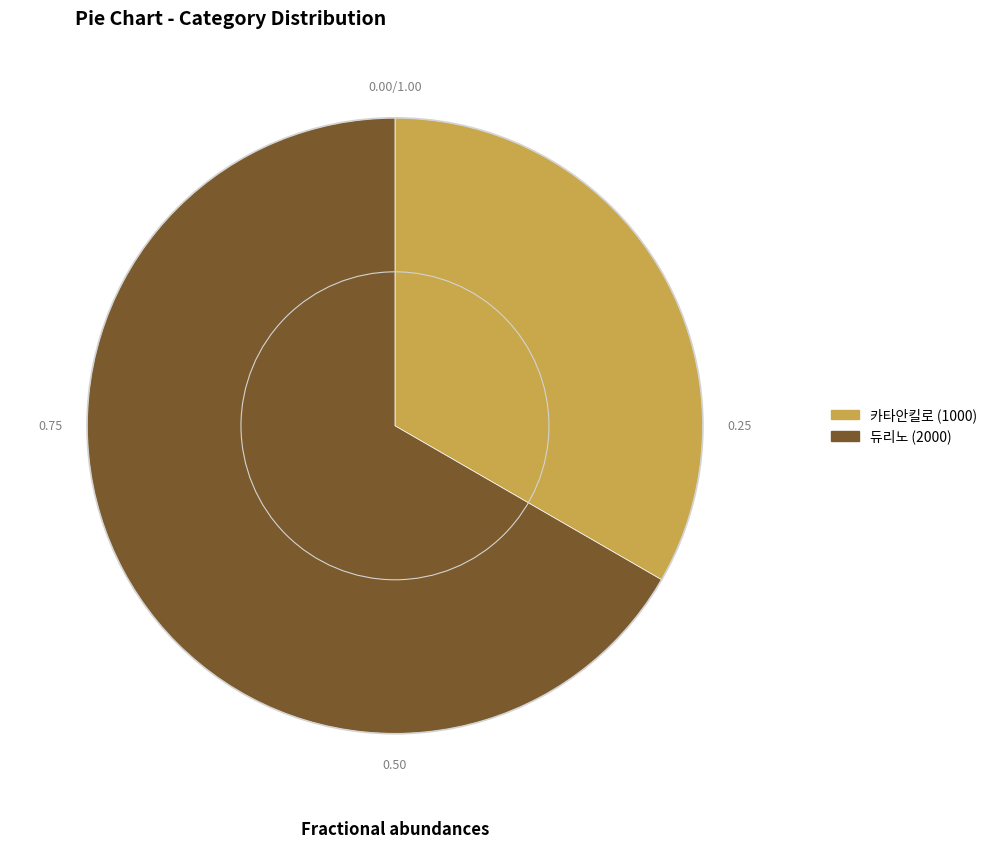

The 카타안킬로 (1000) slice represents 33% of the pie. True or false?

True